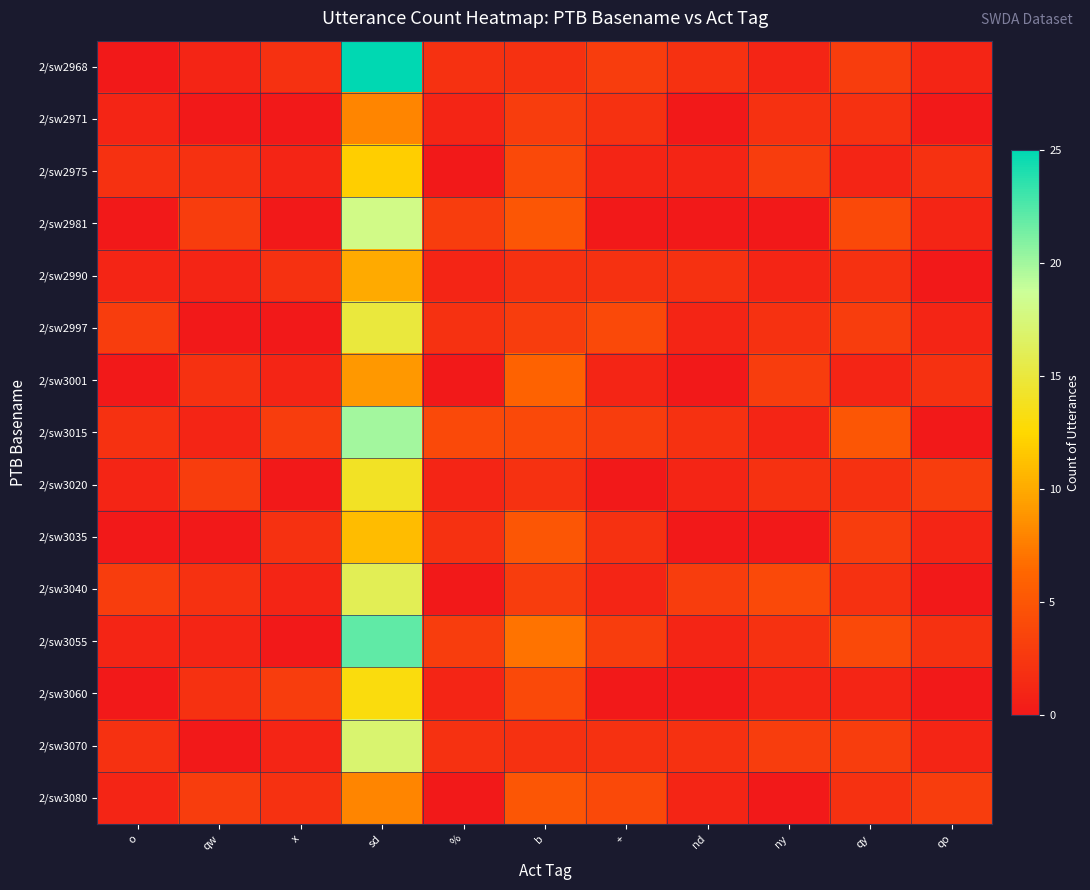

List the series in order of their peak value, highest first.

2/sw2968, 2/sw3055, 2/sw3015, 2/sw2981, 2/sw3070, 2/sw3040, 2/sw2997, 2/sw3020, 2/sw3060, 2/sw2975, 2/sw3035, 2/sw2990, 2/sw3001, 2/sw2971, 2/sw3080